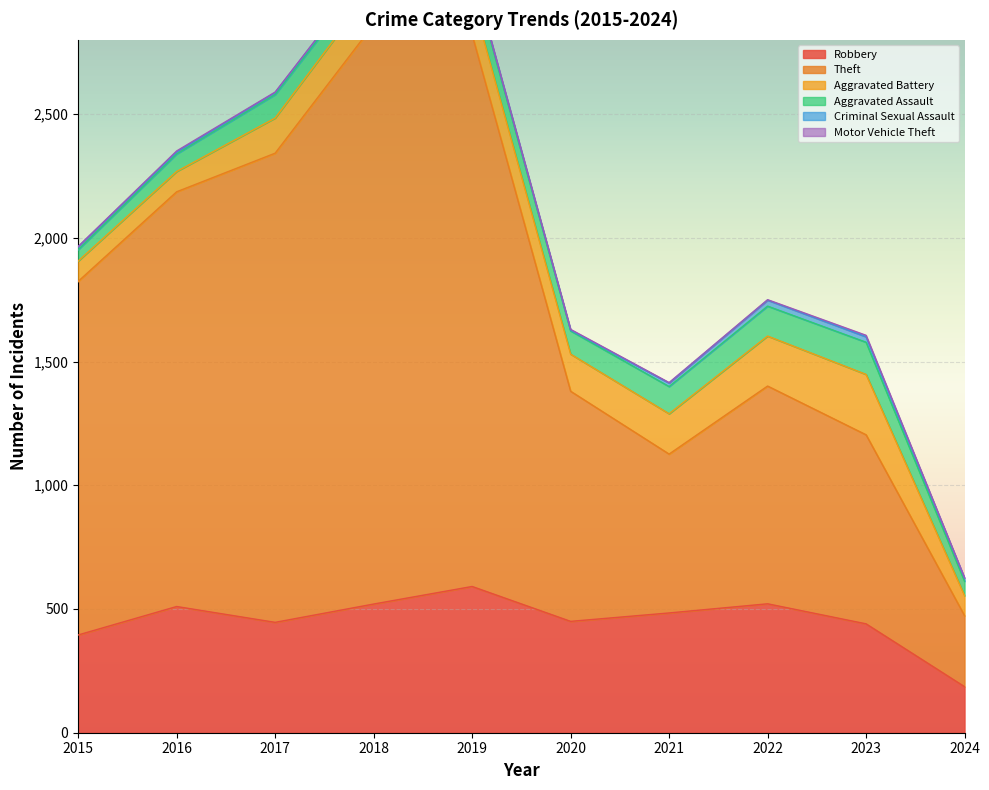

At which category is the sum across all series the highest?

2018